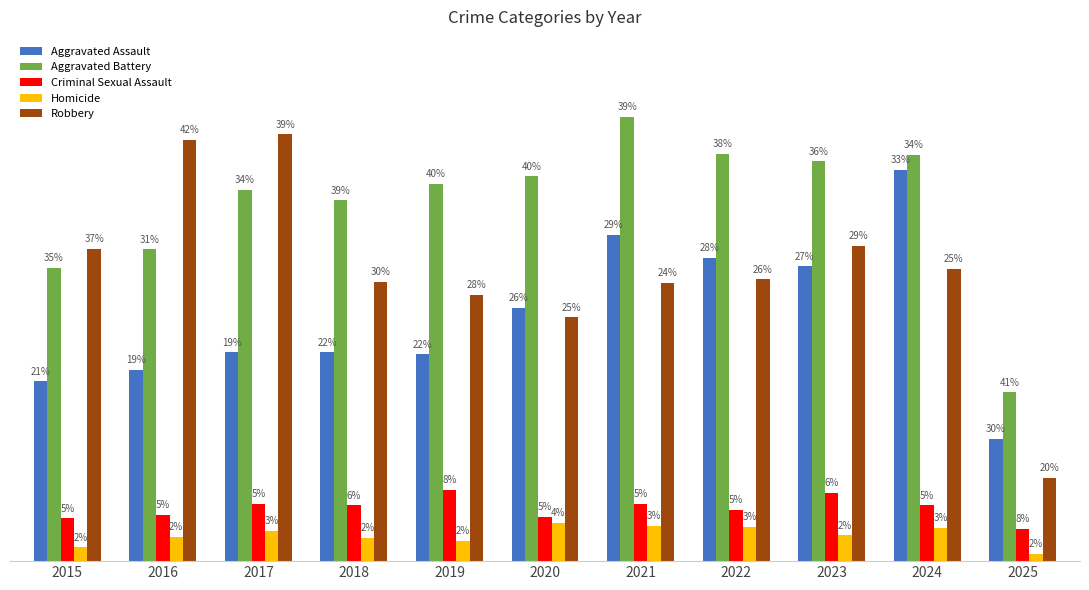

Are the bars horizontal?

No